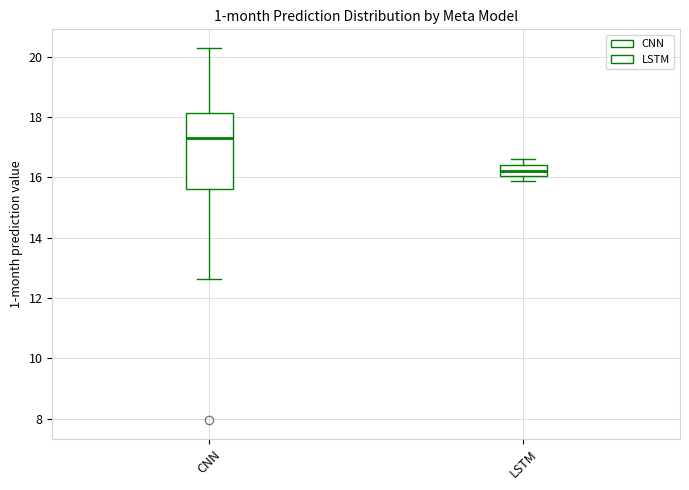

Reading left to right, read every box against the y-axis: the position of its median line, the range the box covers, and the ends of its whiskers. The values are not printed on the chart, so give them approximately, as read against the axis.

CNN: median 17.4, box 15.6 to 18.2, whiskers 12.6 to 20.2
LSTM: median 16.2, box 16.0 to 16.4, whiskers 15.8 to 16.6